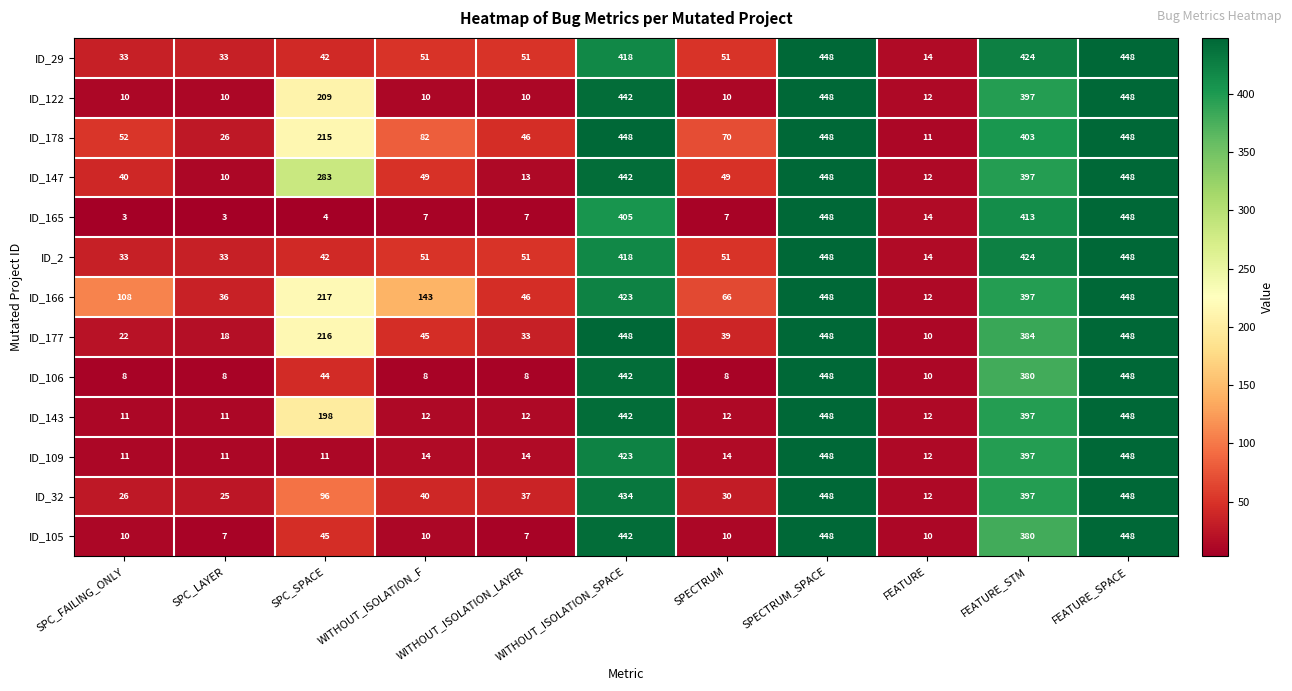

What is the smallest value displayed?

3